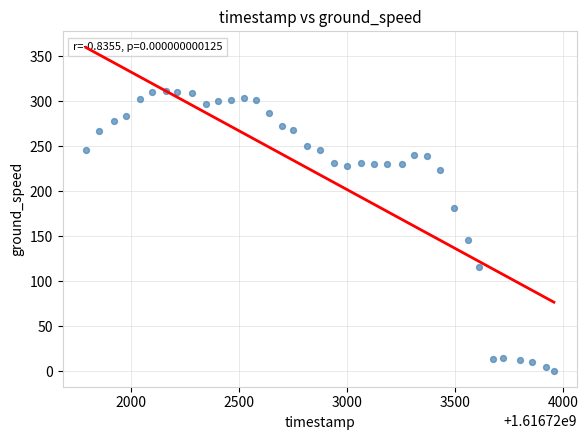

What Y value in the scatter plot is closest to 156?

146